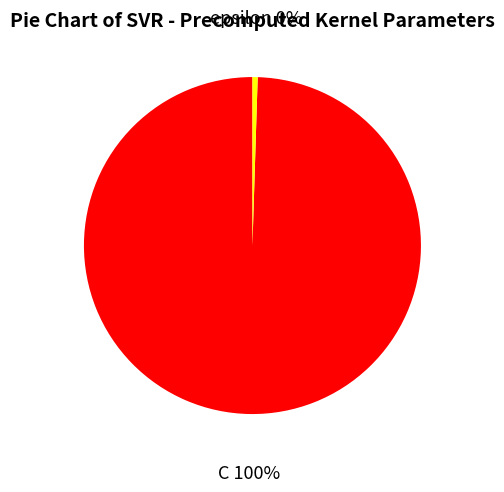

How many slices are in this pie chart?

2